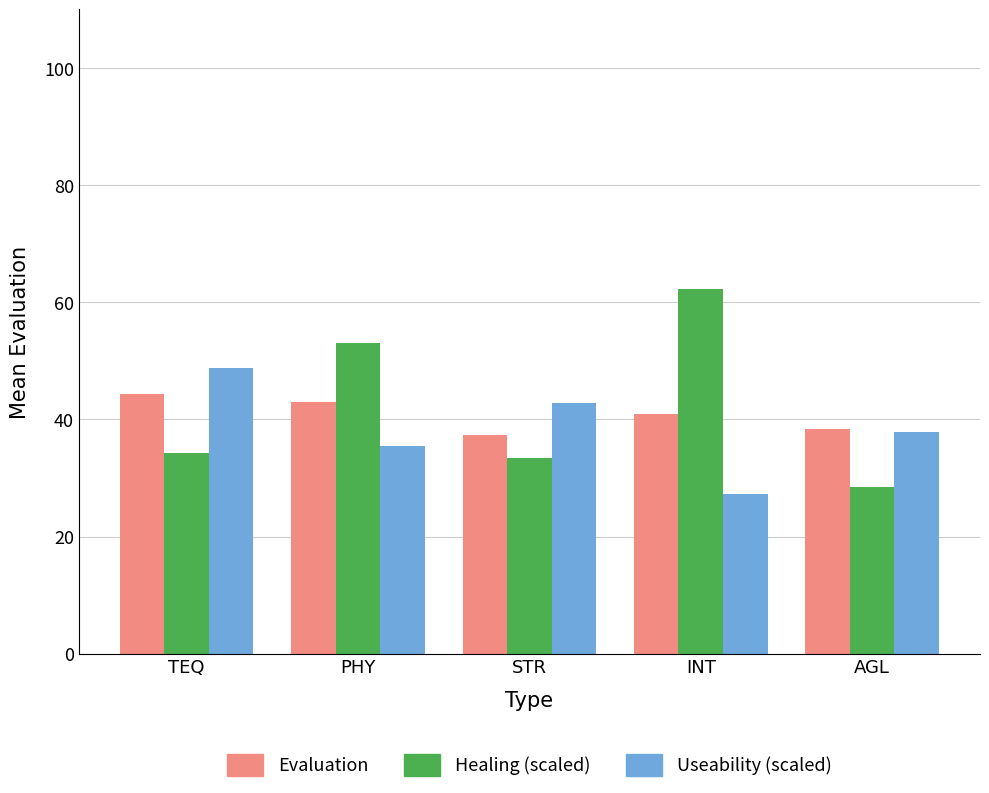

Rank the series by their maximum value, from highest to lowest.

Healing (scaled), Useability (scaled), Evaluation